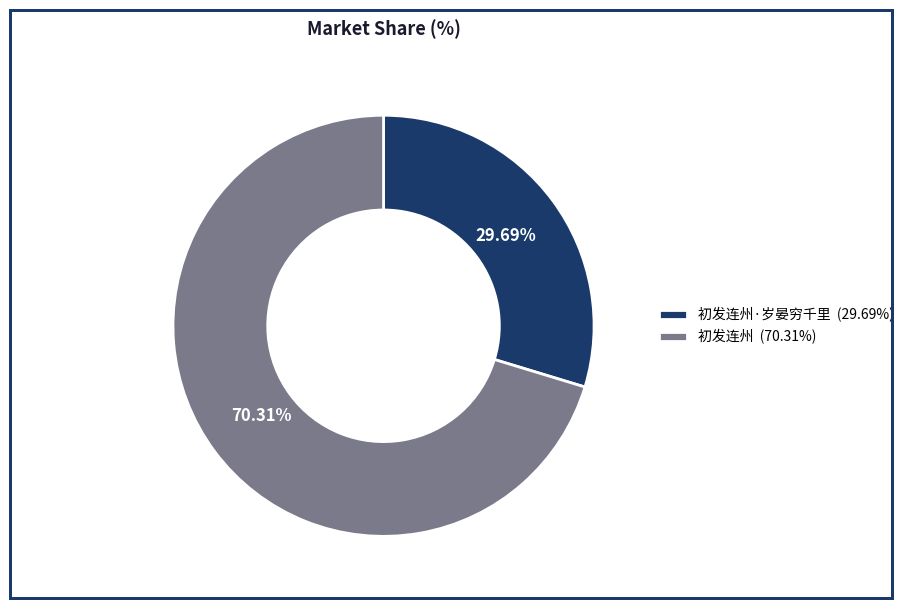

How many slices are in this pie chart?

2